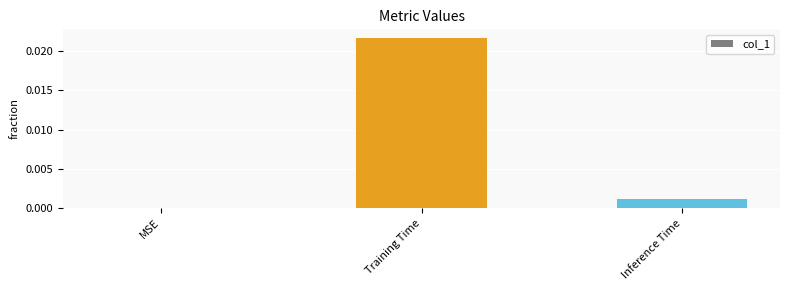

Between Training Time and Inference Time, which is larger?

Training Time